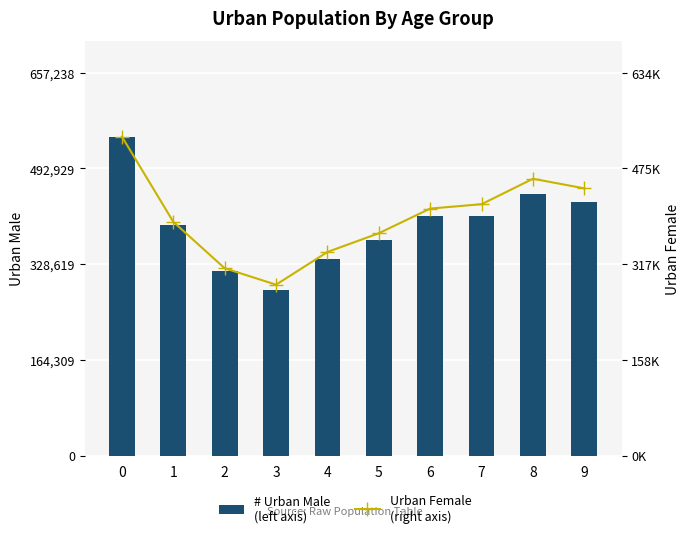

Reading left to right, transcribe all the data shown in this chart.

# Urban Male
(left axis): 0=547699	1=396644	2=316211	3=284406	4=337108	5=370603	6=411829	7=411760	8=449876	9=435585
Urban Female
(right axis): 0=528356	1=387186	2=310257	3=283041	4=337219	5=368238	6=409123	7=416361	8=458523	9=442584